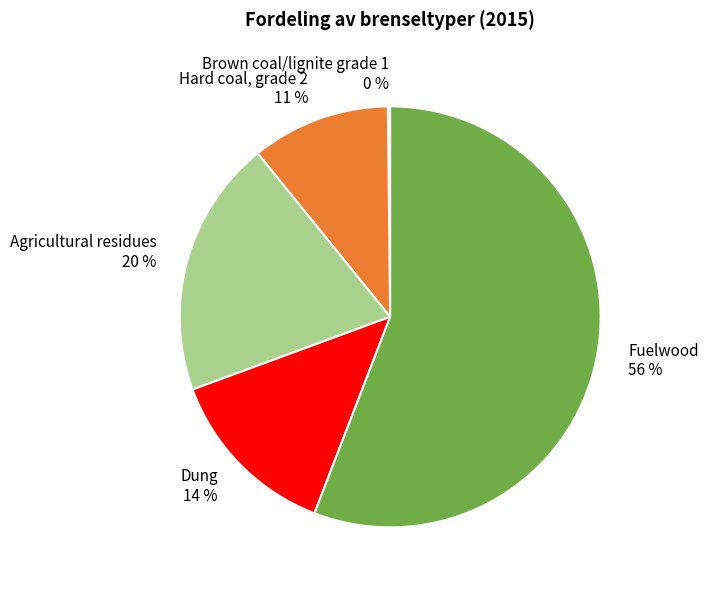

Which slice represents more than half of the pie?

Fuelwood